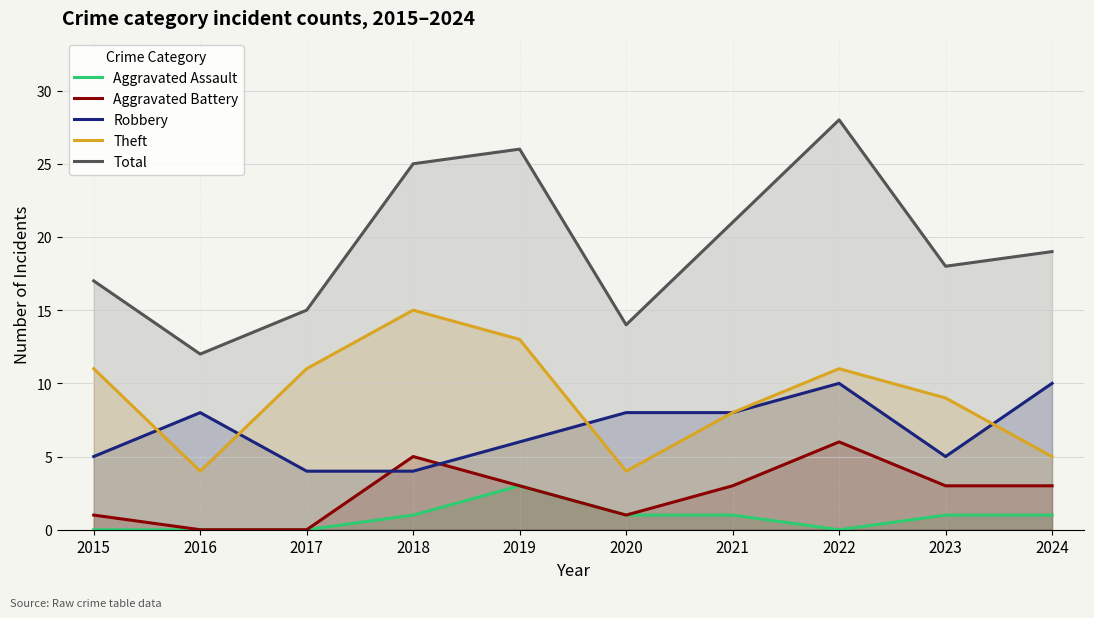

How many interior local peaks does the Total series have?

2